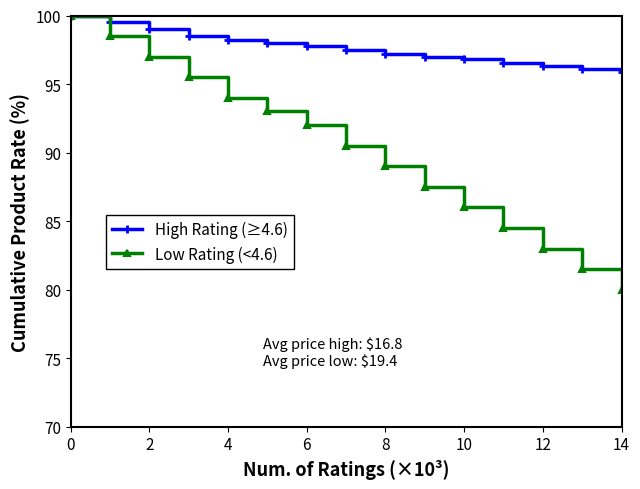

What are all the series names shown in the legend?

High Rating (≥4.6), Low Rating (<4.6)